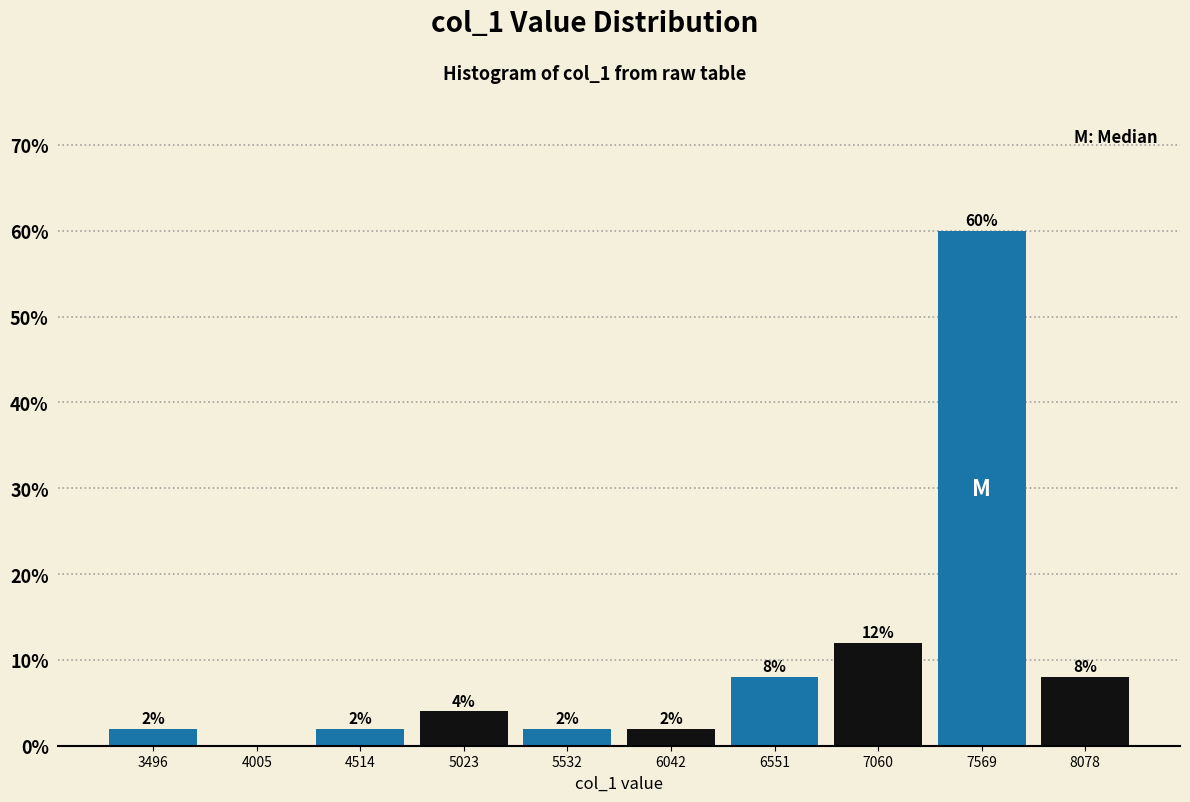

Which range on the x-axis has the tallest bar?

7300 to 7800